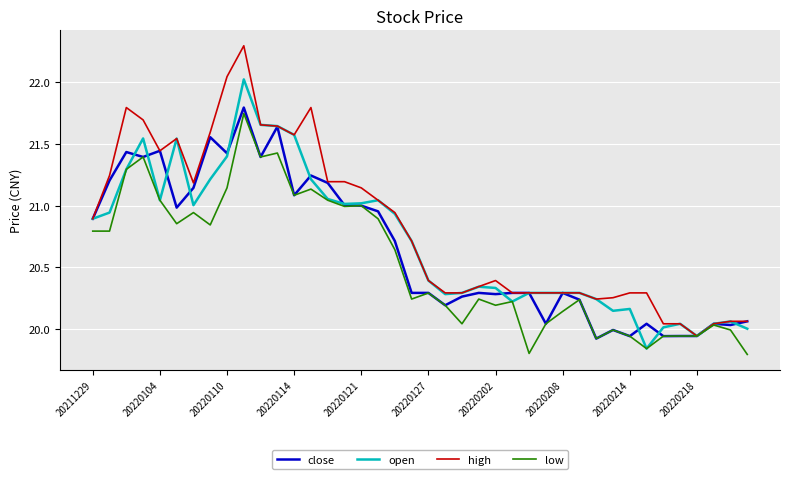

Which series has the largest range (max minus min)?

high